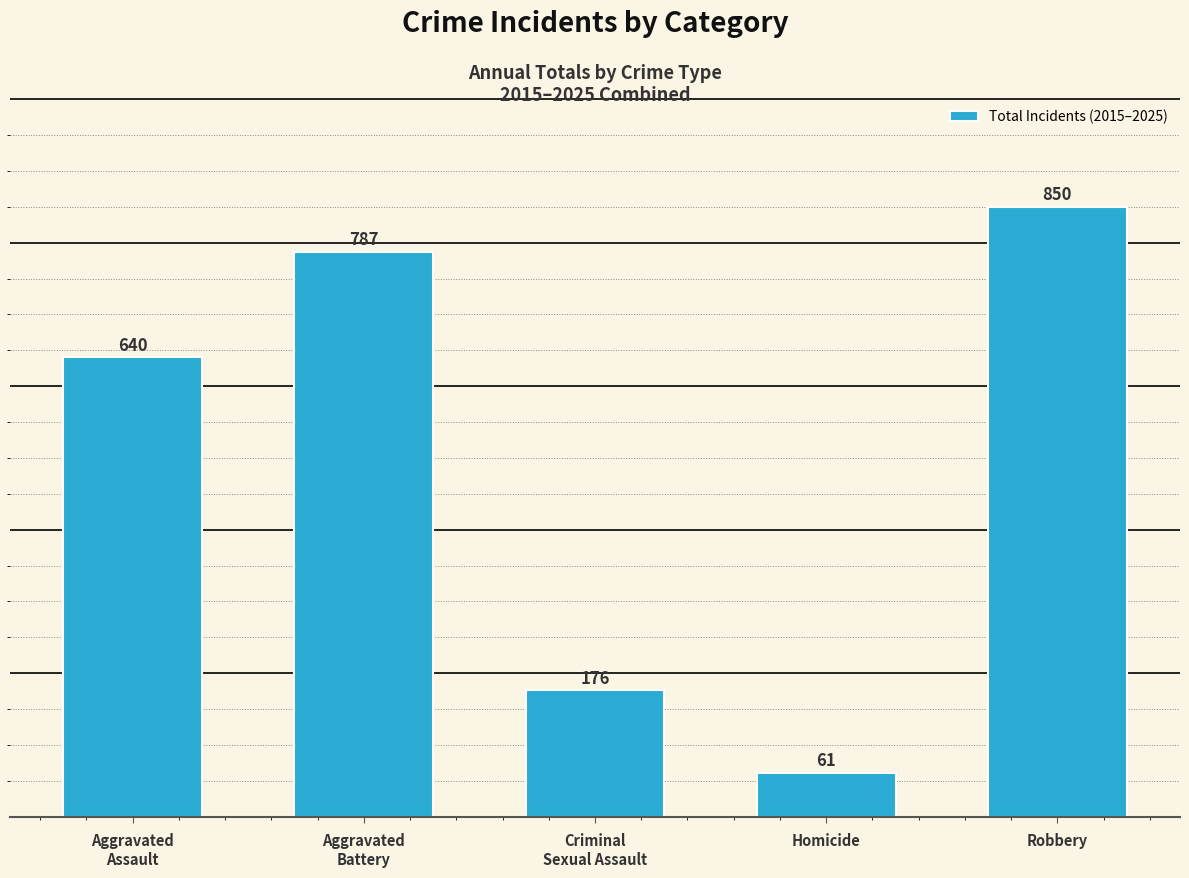

Rank the categories by value from highest to lowest.

Robbery, Aggravated
Battery, Aggravated
Assault, Criminal
Sexual Assault, Homicide